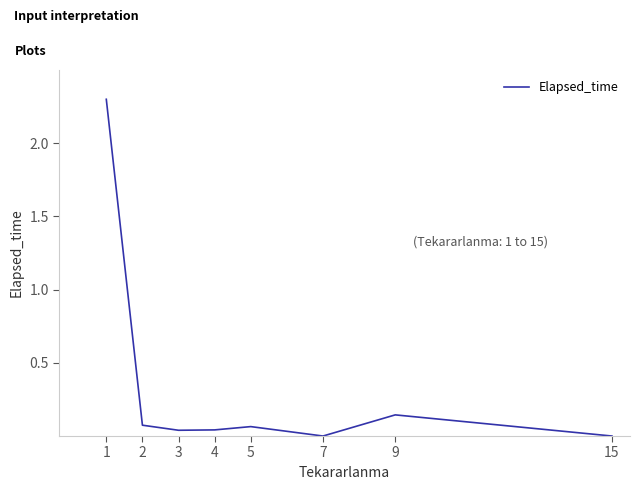

Between 1 and 9, which is larger?

1